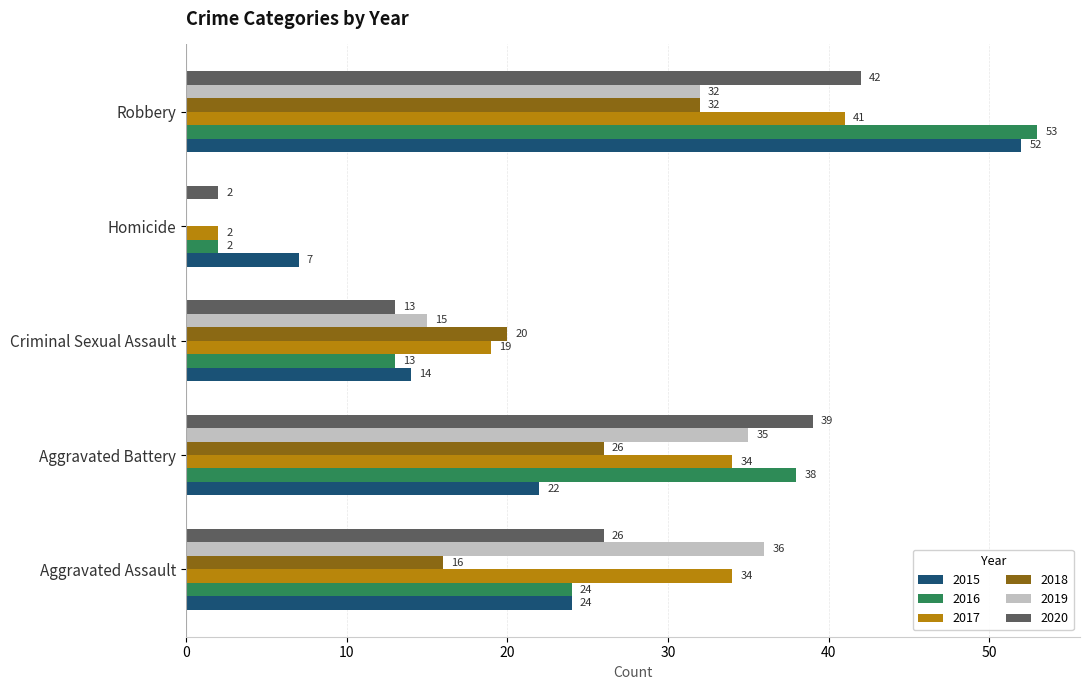

Count the number of data series in this chart.

6